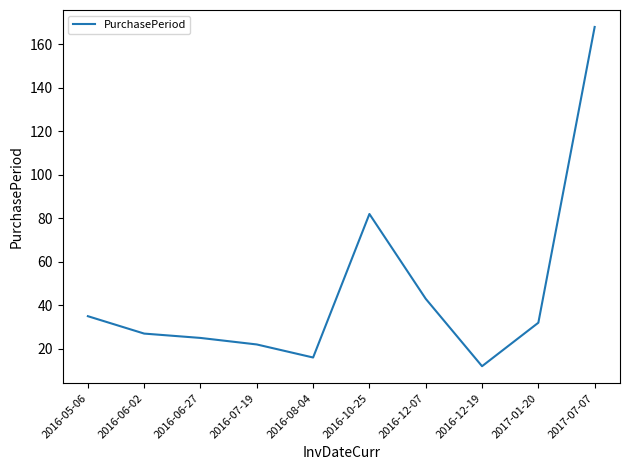

Rank the categories by value from lowest to highest.

2016-12-19, 2016-08-04, 2016-07-19, 2016-06-27, 2016-06-02, 2017-01-20, 2016-05-06, 2016-12-07, 2016-10-25, 2017-07-07